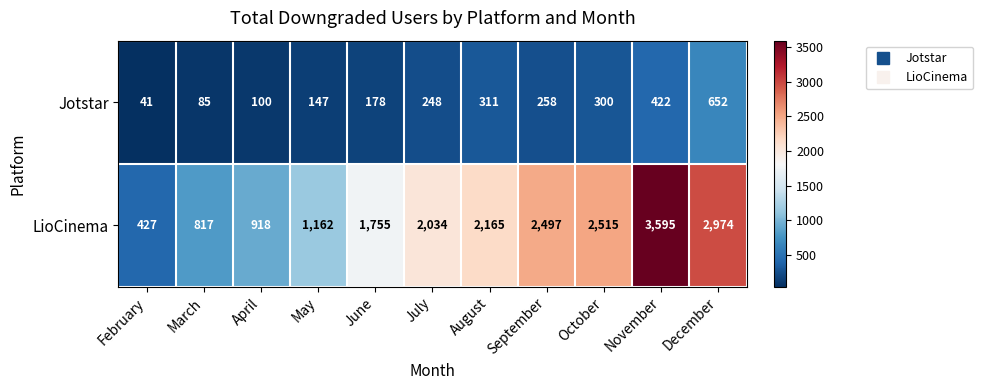

True or false: LioCinema has a value of 2894 at August.

False